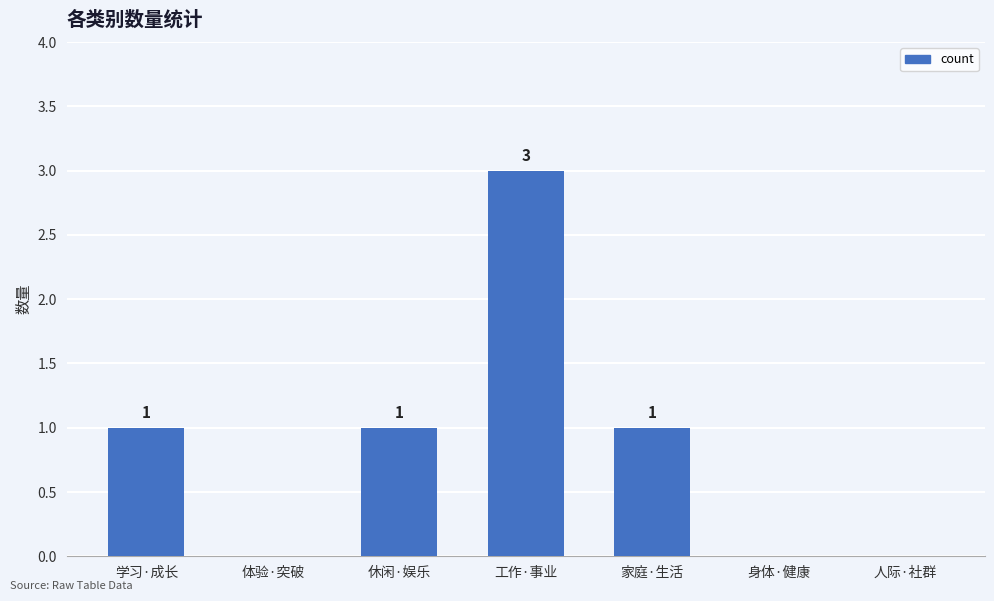

At which category does the chart reach its peak across all series?

工作·事业